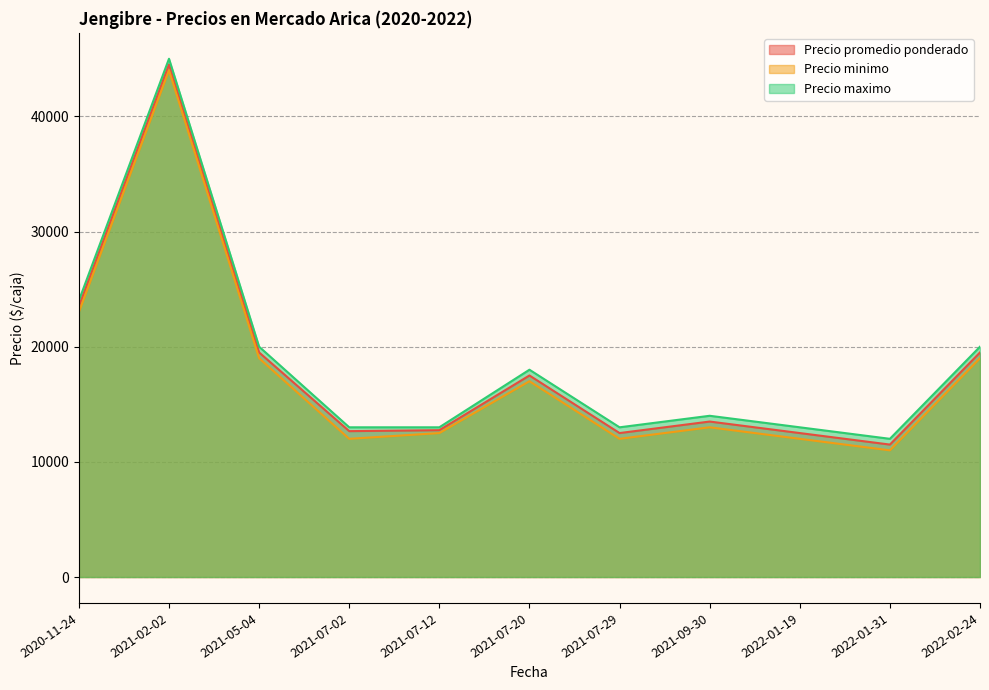

What is the sum of the Precio maximo values at 2021-07-20 and 2021-07-29?

31000